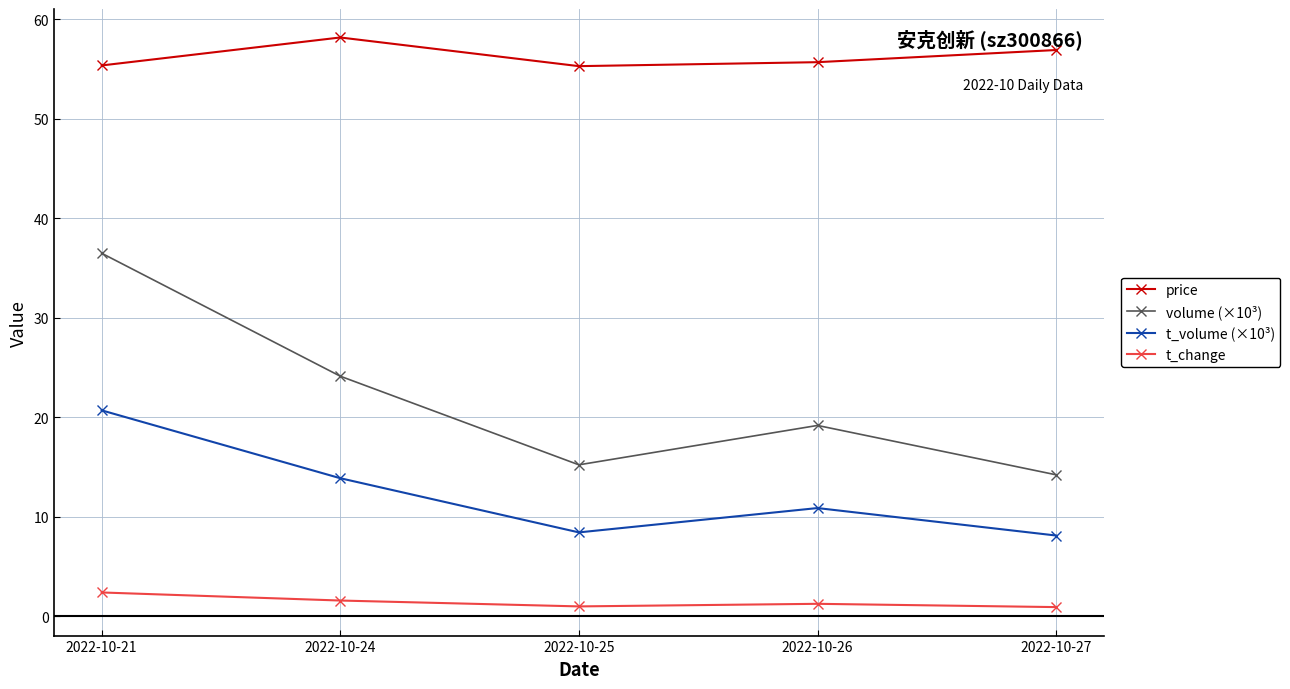

Read the volume (×10³) value at 2022-10-24.

24.1